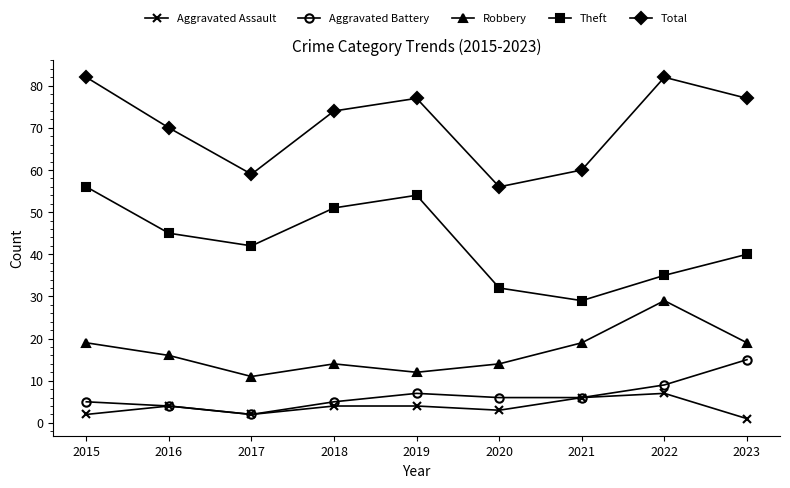

True or false: Robbery and Aggravated Battery cross at least once.

False